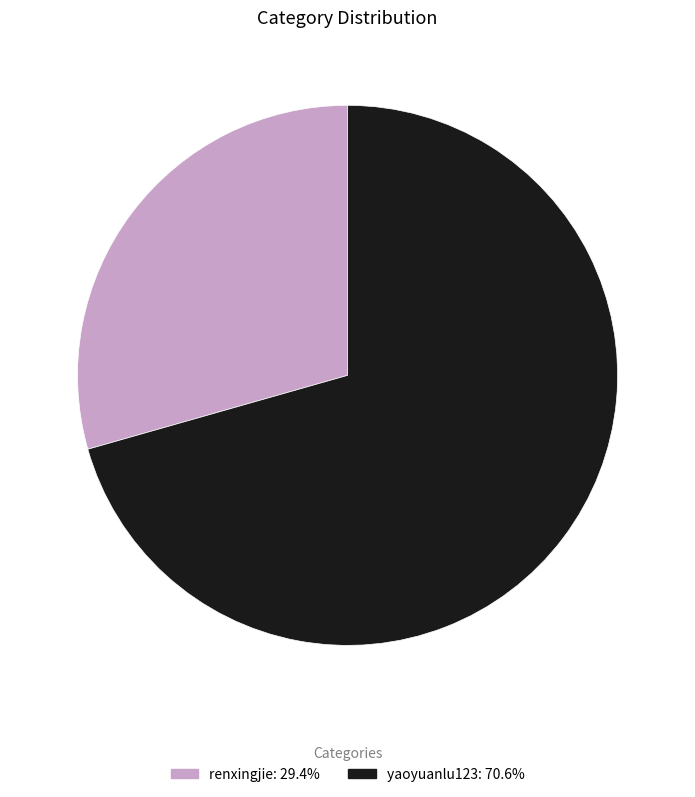

Do renxingjie and yaoyuanlu123 together represent more than half of the pie?

Yes